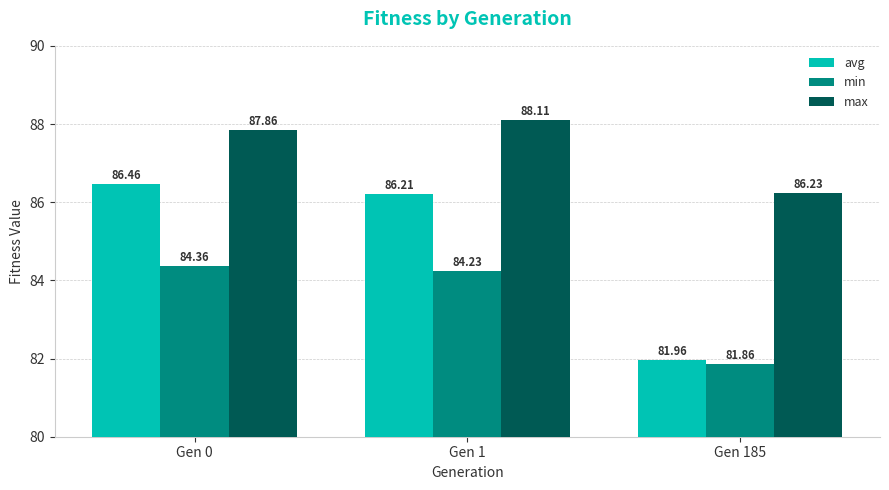

The value of max at Gen 1 is 88.1. True or false?

True